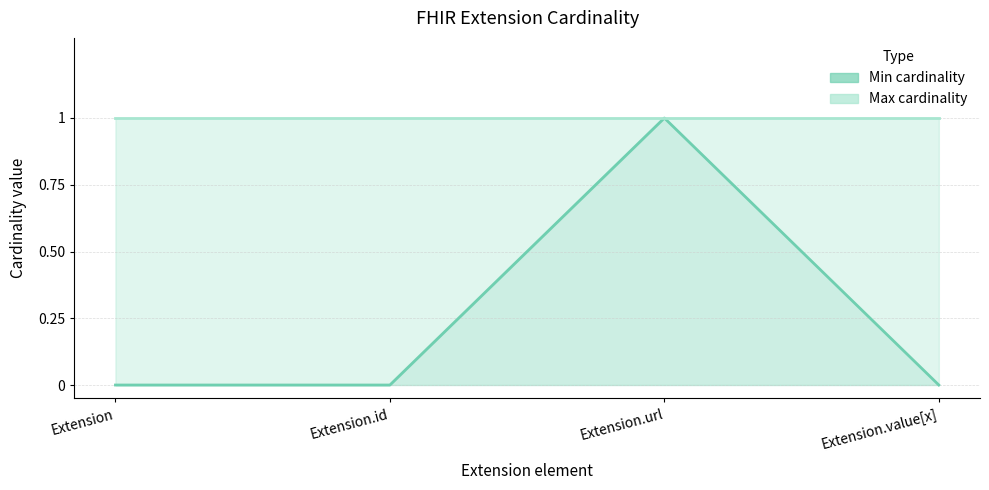

The value at Extension.url is 1. True or false?

True